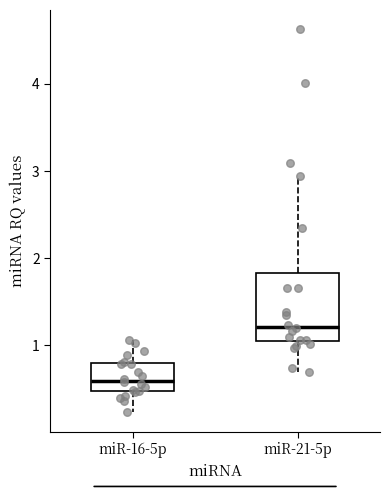

Which box has the highest median line?

miR-21-5p